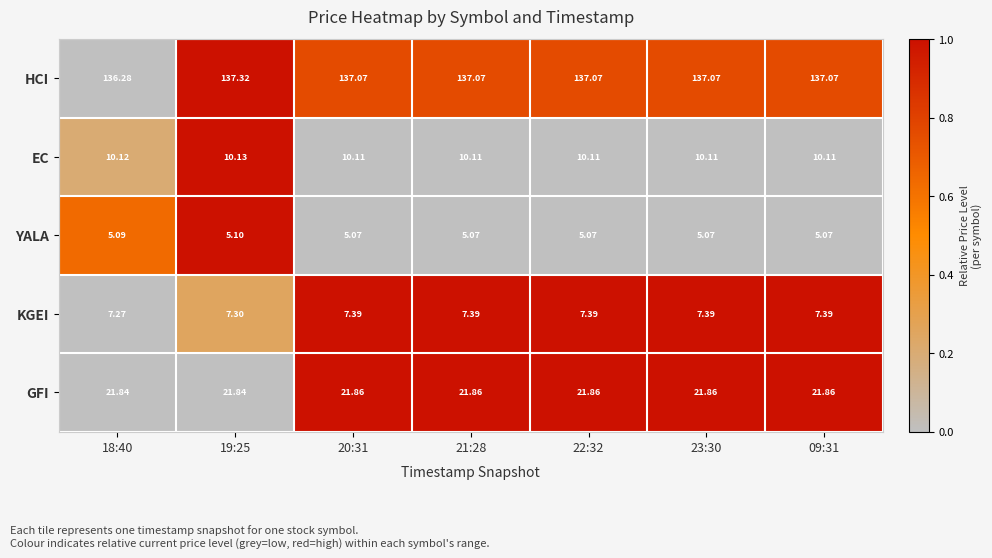

Which series has the widest spread of values?

HCI